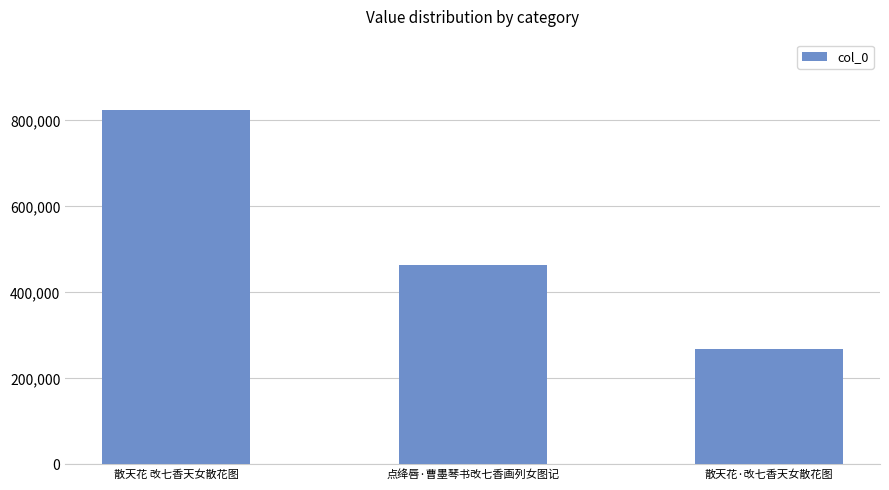

At which label is the value closest to 546359?

点绛唇·曹墨琴书改七香画列女图记